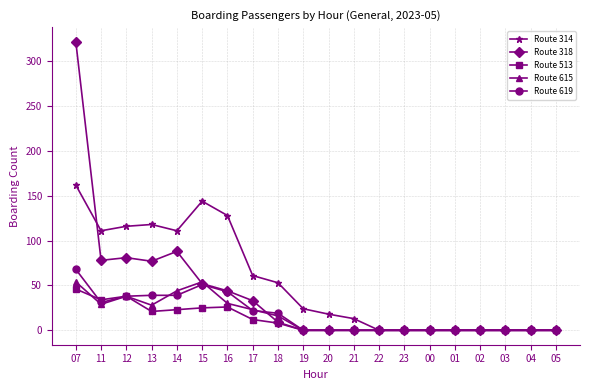

Does the chart display data point markers on the line(s)?

Yes